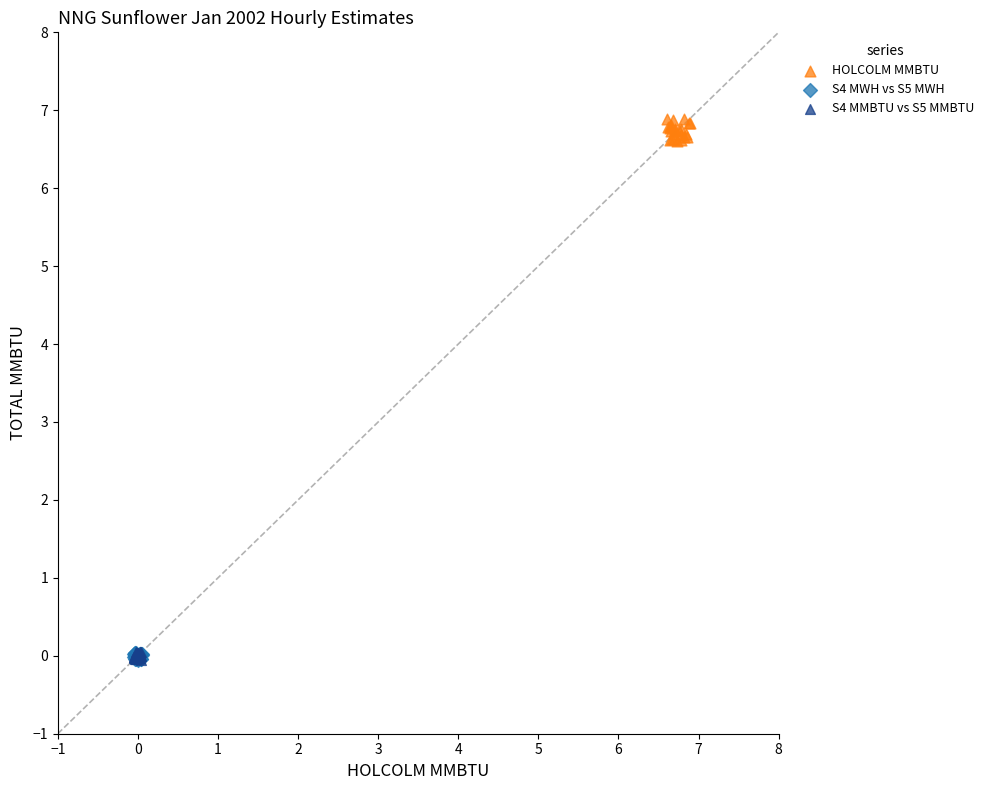

What are all the series names shown in the legend?

HOLCOLM MMBTU, S4 MWH vs S5 MWH, S4 MMBTU vs S5 MMBTU